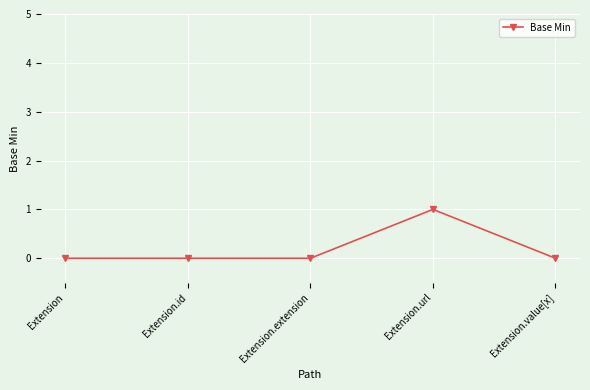

Is it true that the value at Extension is 0?

True